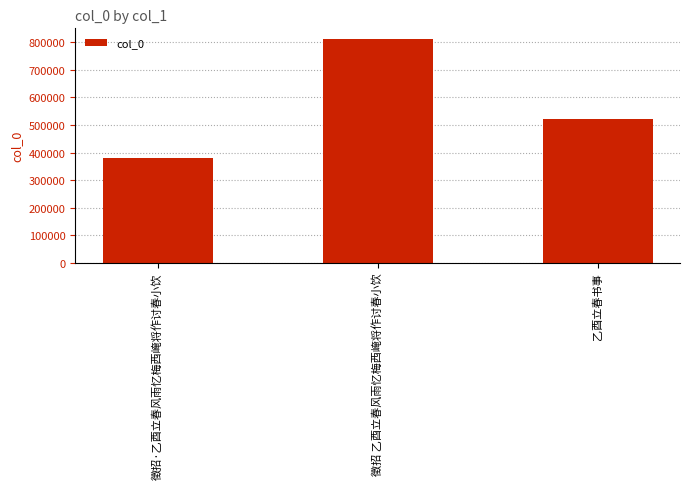

Count the number of categories in the chart.

3